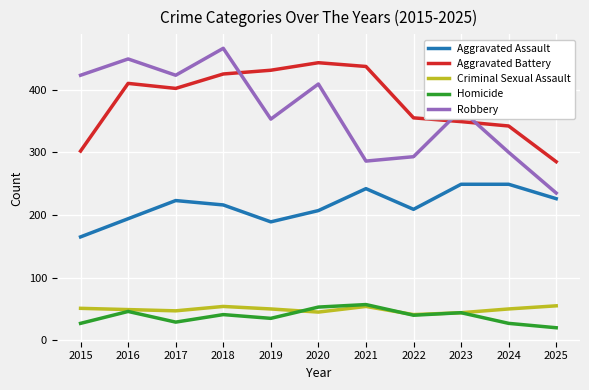

What is the total value across all series at 2023?

1054